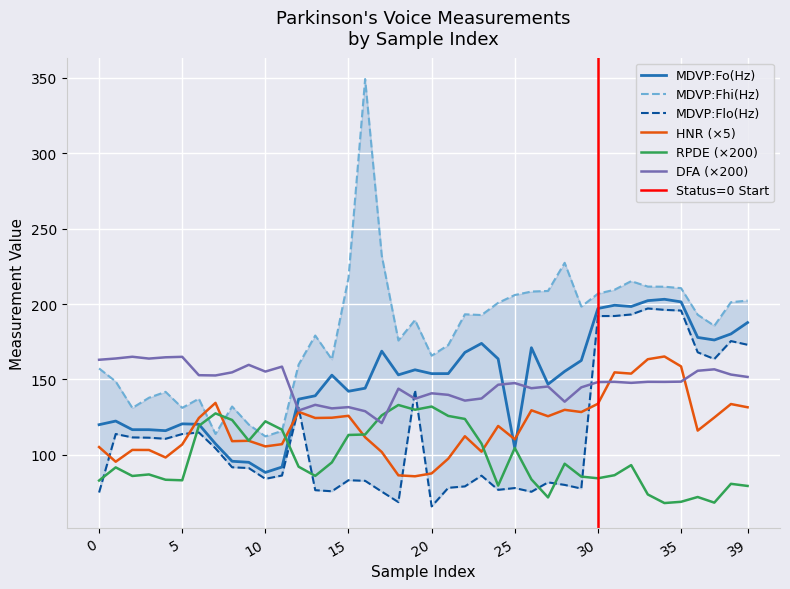

In MDVP:Flo(Hz), how many points are lower than both neighbors (excluding endpoints)?

9